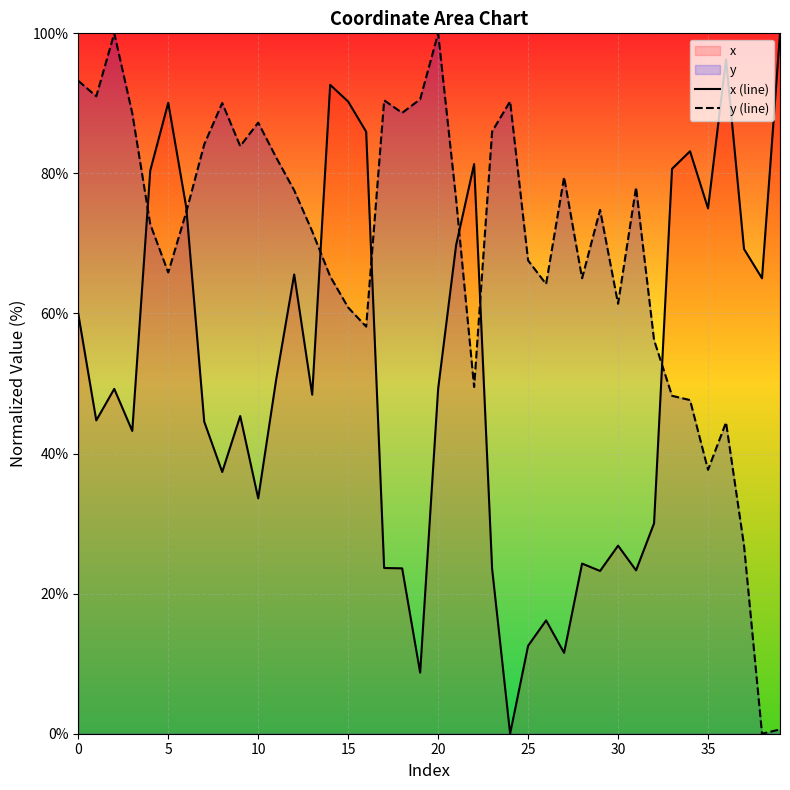

Which series has the largest total across all categories?

y (line)